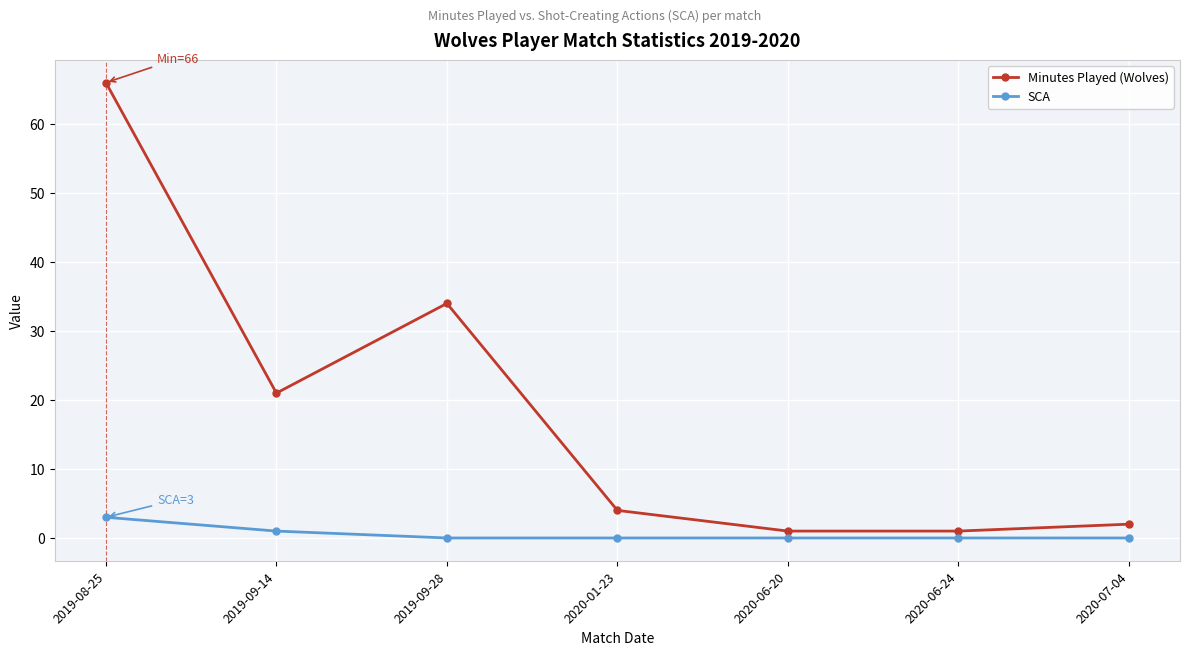

True or false: SCA and Minutes Played (Wolves) cross at least once.

False